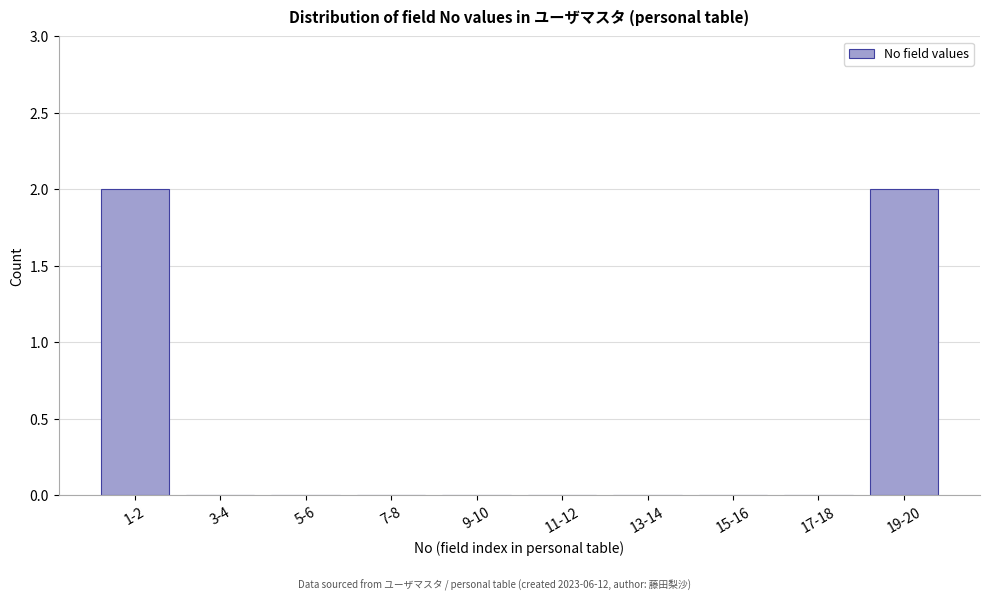

Reading left to right, list all the values displayed in this chart.

1-2=2	3-4=0	5-6=0	7-8=0	9-10=0	11-12=0	13-14=0	15-16=0	17-18=0	19-20=2